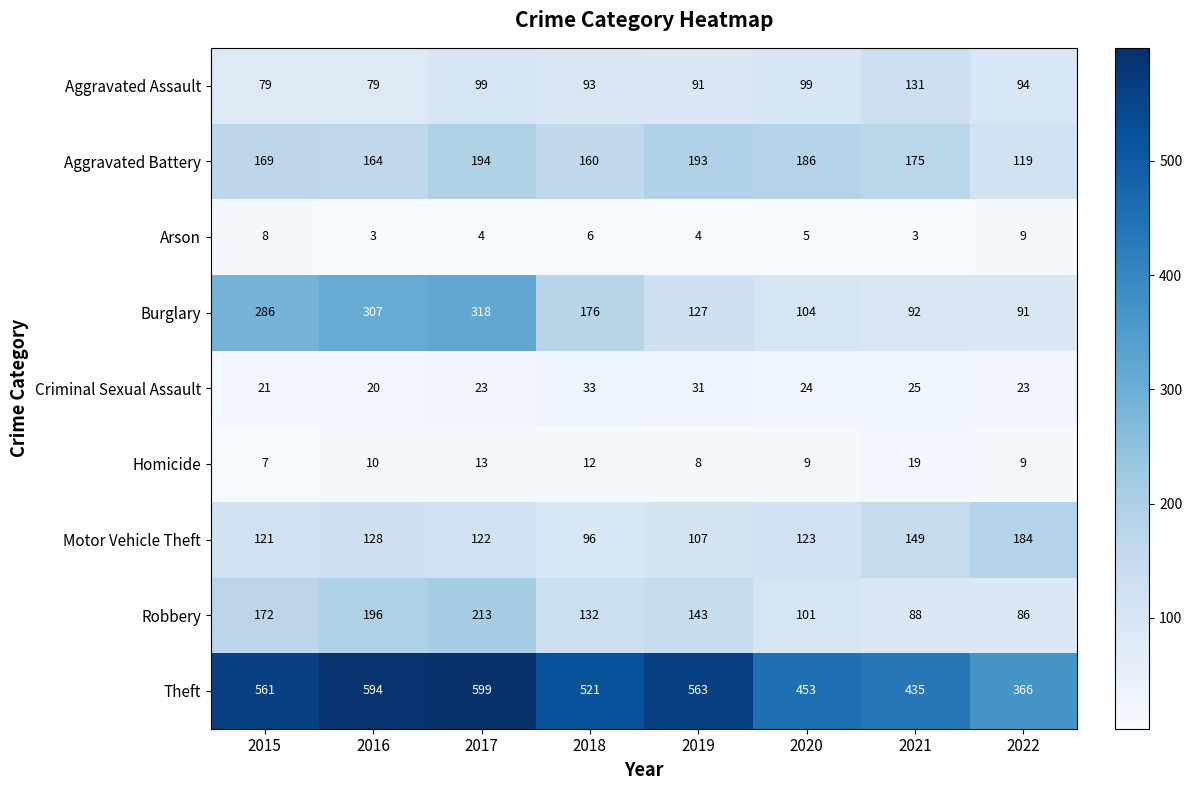

What is the sum of all Motor Vehicle Theft values?

1030